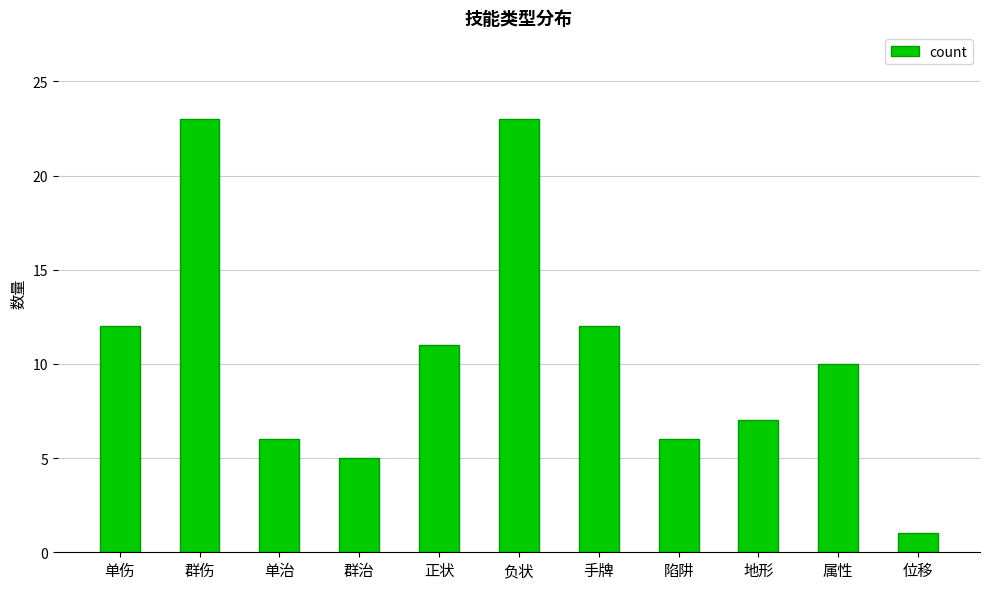

Reading right to left, extract all data points from this chart.

1	10	7	6	12	23	11	5	6	23	12